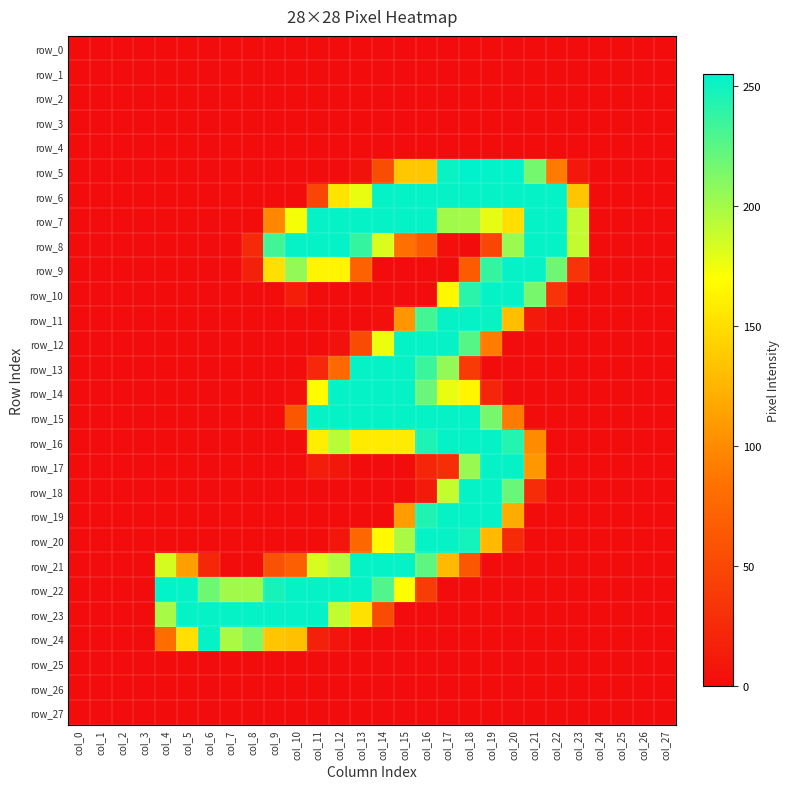

Where is row_24 nearest to the value 126?

col_10